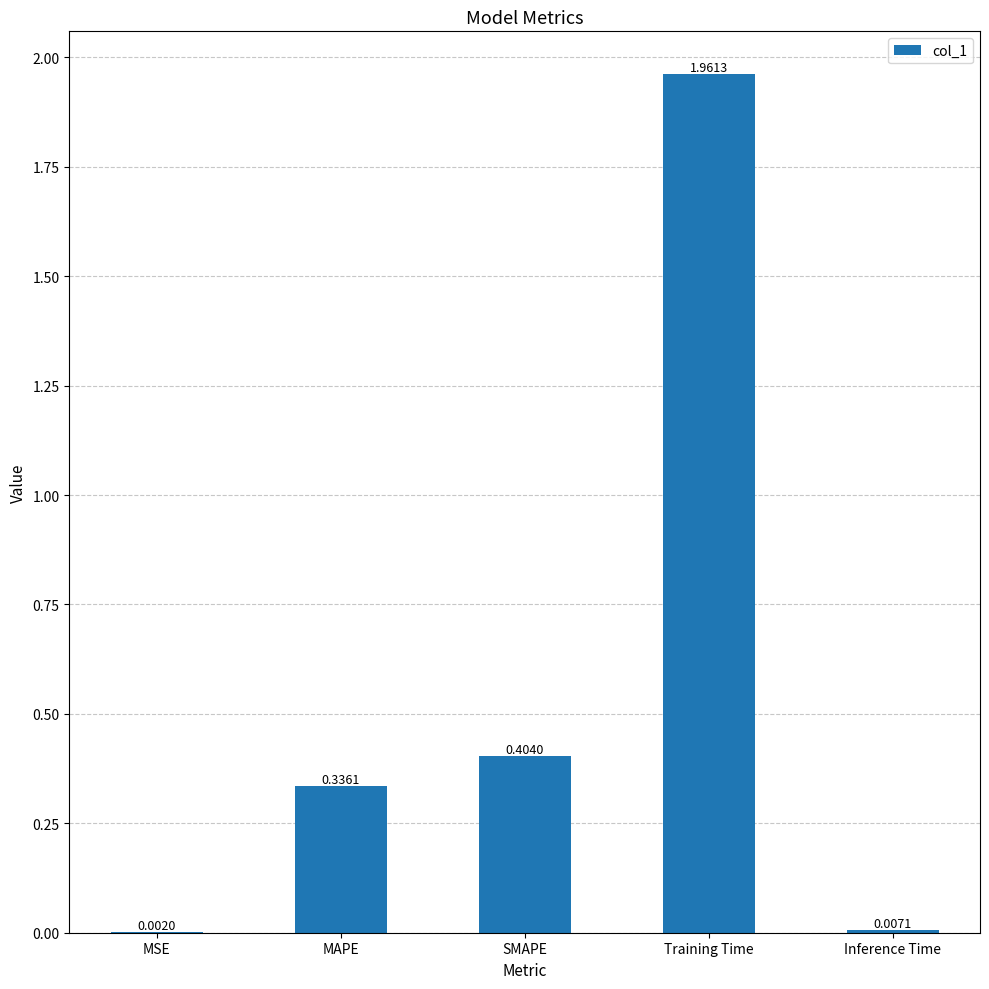

What is the average value?

0.5